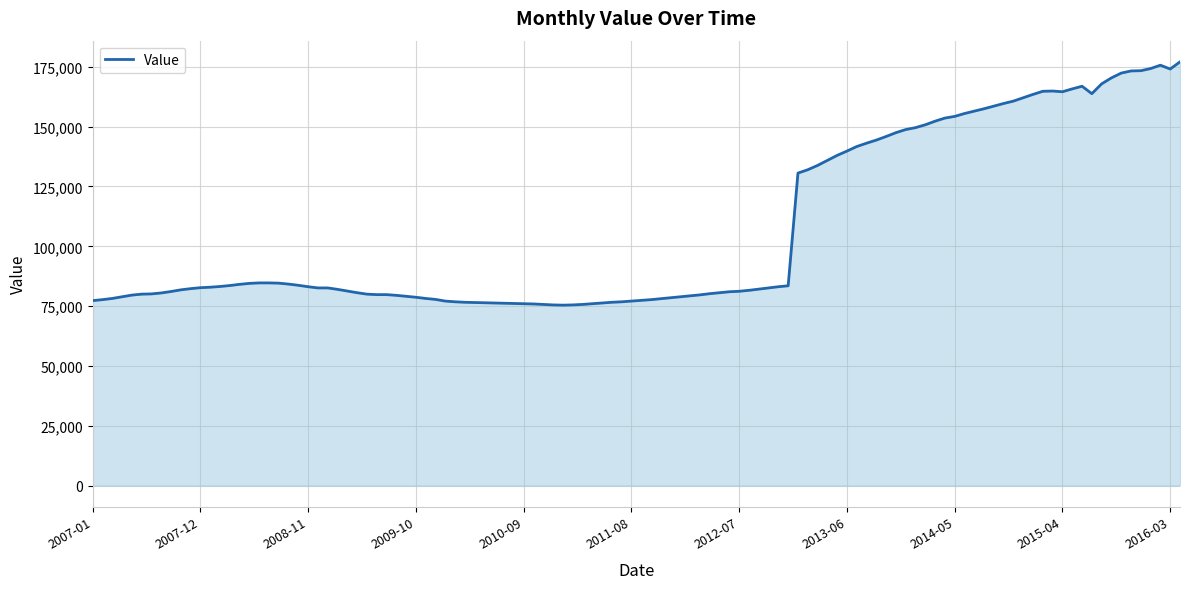

Count the number of categories in the chart.

112